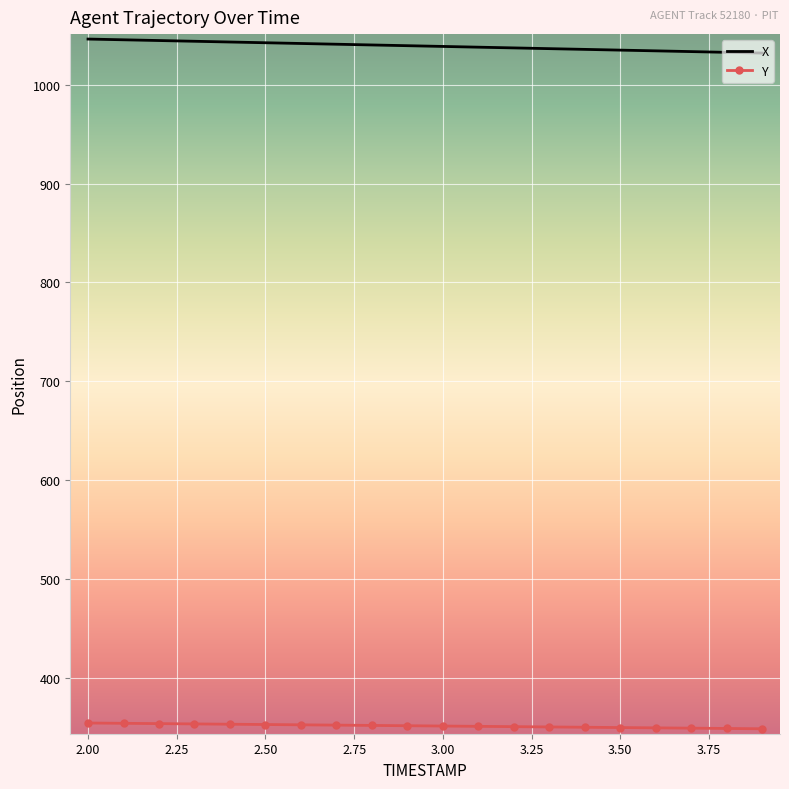

True or false: X and Y intersect in this chart.

False